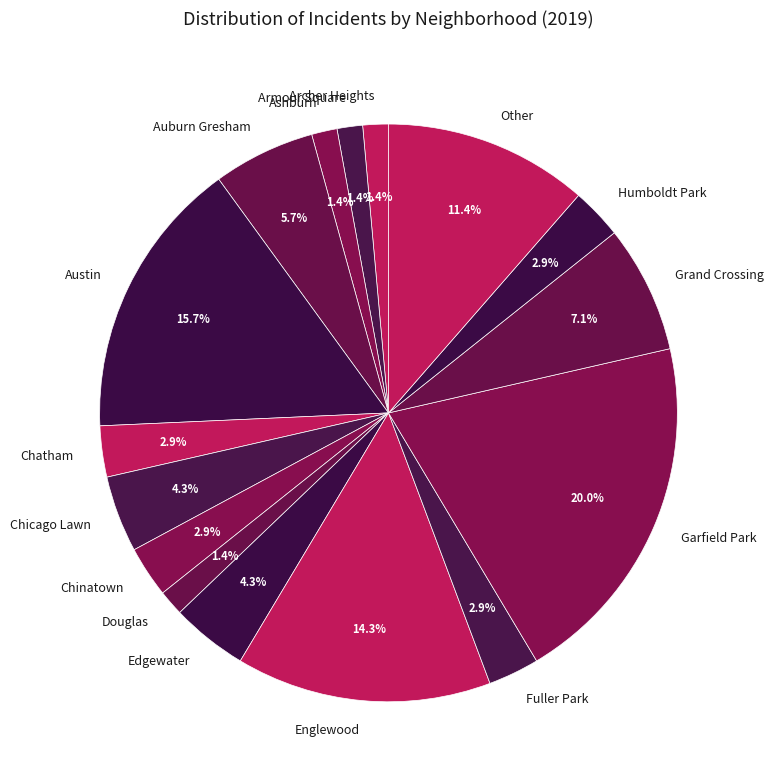

Which category has the biggest portion of the pie?

Garfield Park